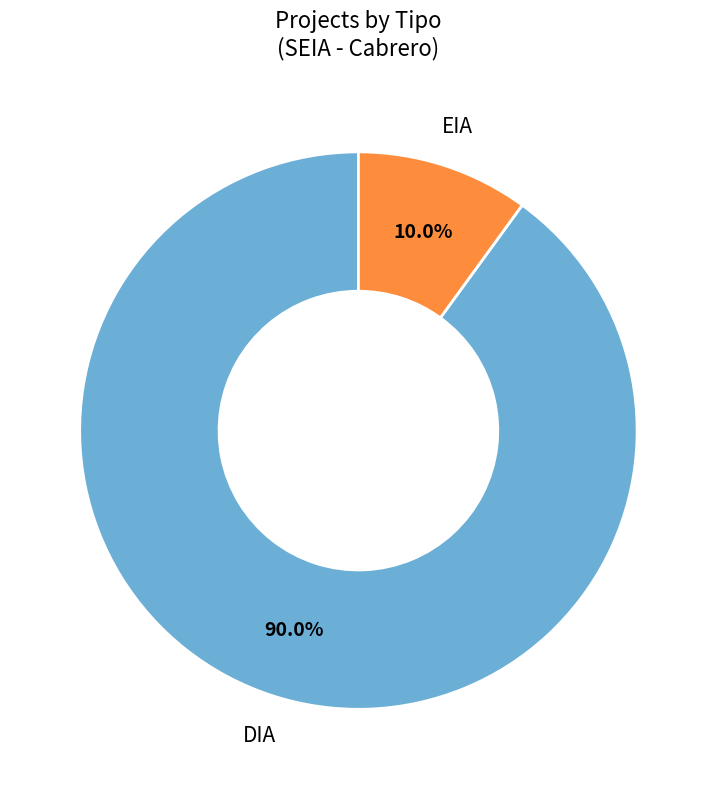

To the nearest percent, what is the difference between the largest and smallest slice percentages?

80%